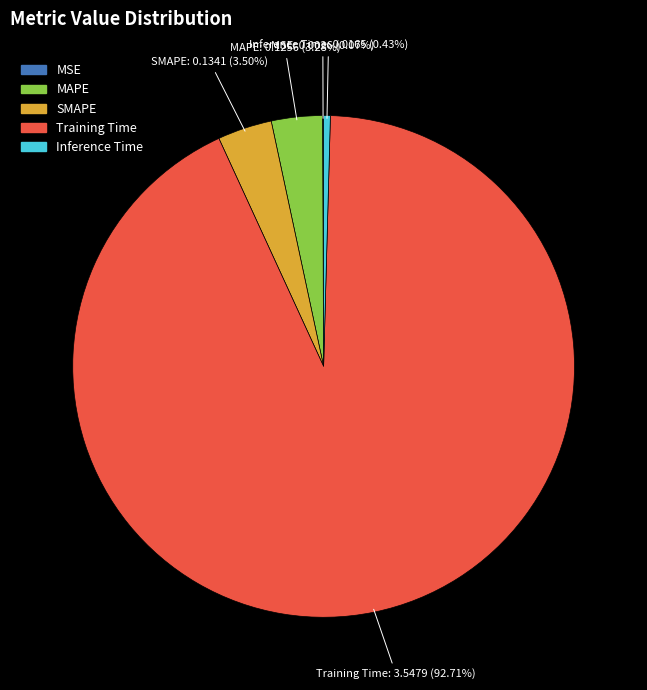

To the nearest percent, what is the combined percentage of Training Time and MAPE?

96%